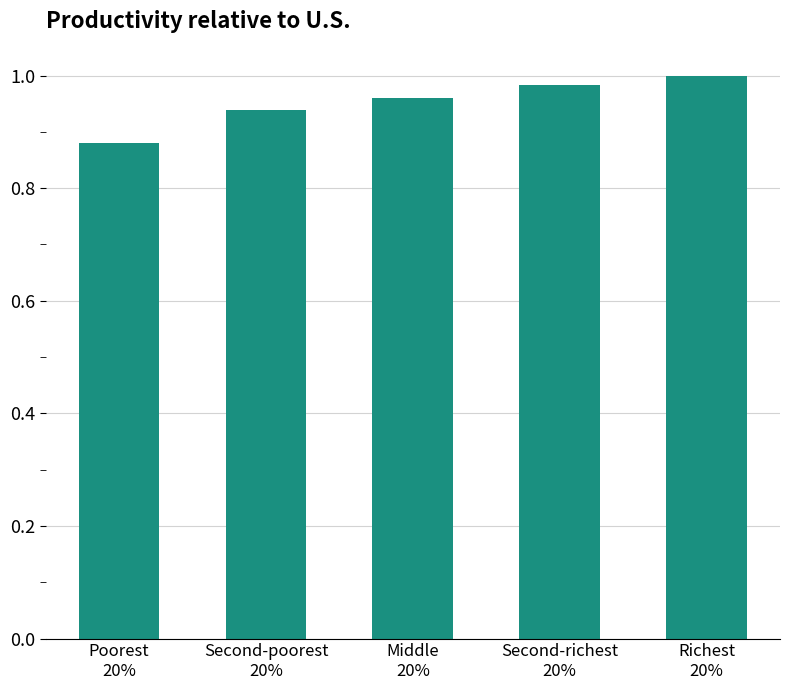

What is the sum of the values at Poorest
20% and Second-poorest
20%?

1.8